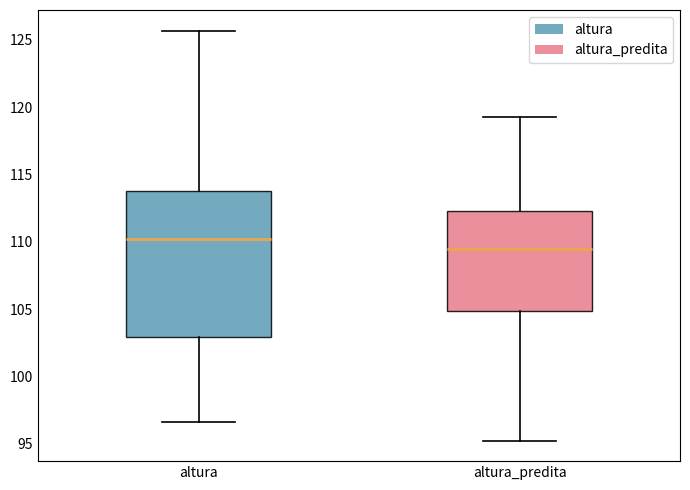

Which box has the highest median line?

altura